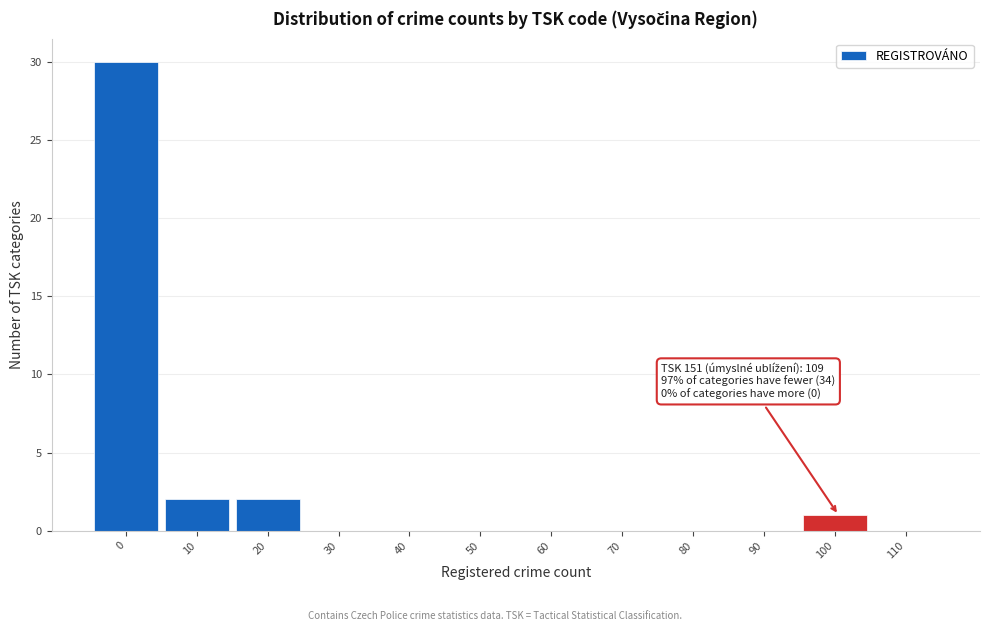

Reading right to left, list all the values displayed in this chart.

110=0	100=1	90=0	80=0	70=0	60=0	50=0	40=0	30=0	20=2	10=2	0=30